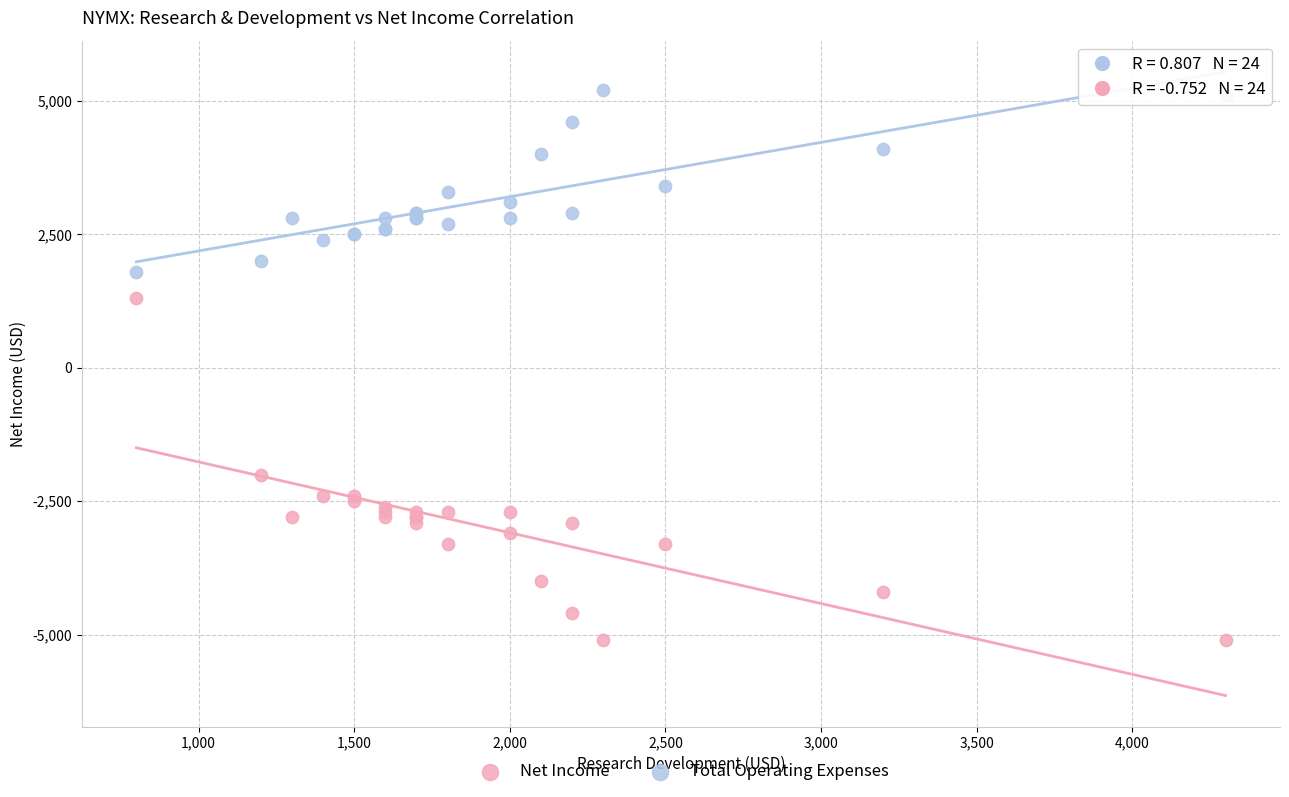

Across all series, what Y value is closest to 50?

1300